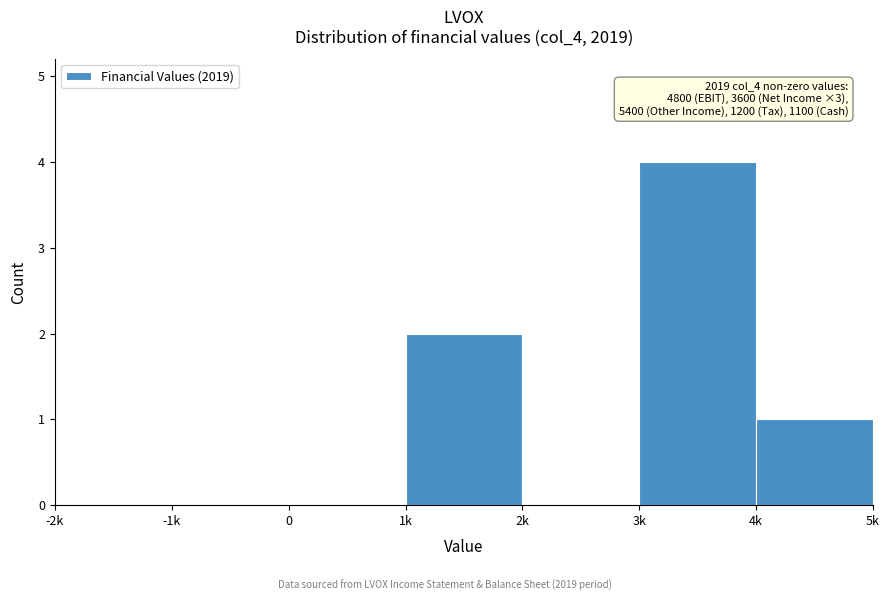

Reading left to right, extract all data points from this chart.

-2k=0	-1k=0	0=0	1k=2	2k=0	3k=4	4k=1